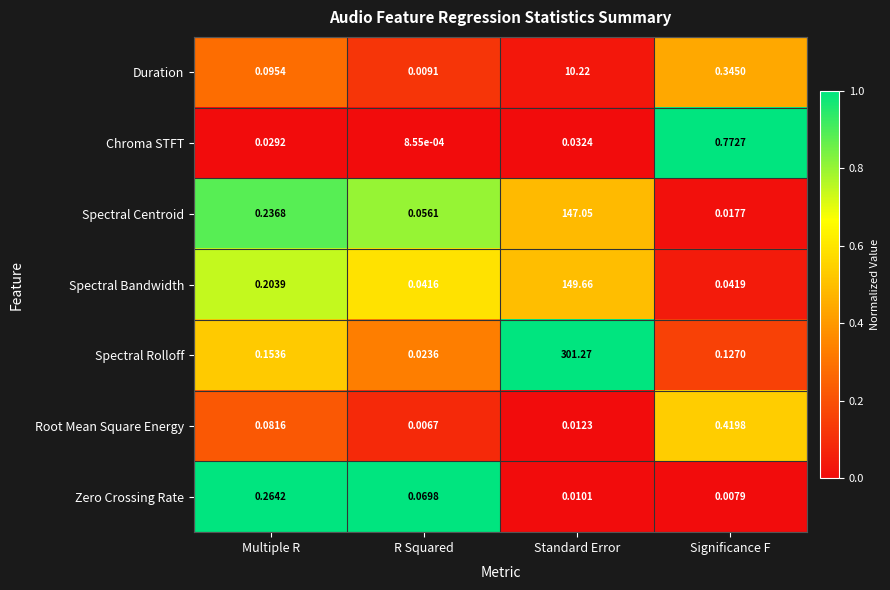

Which category has the lowest value across all series?

R Squared